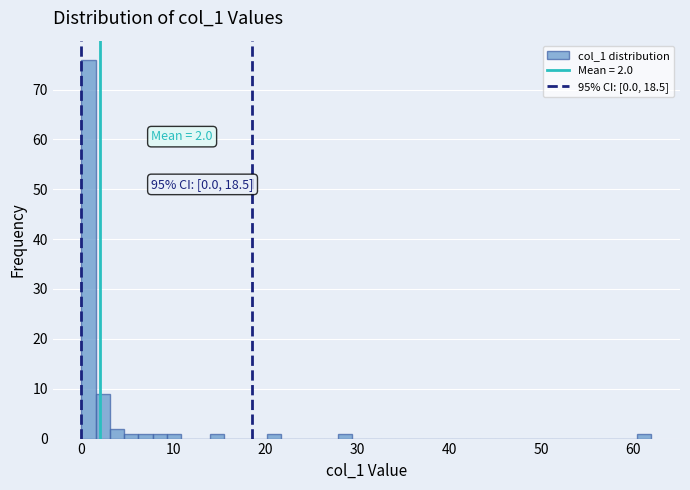

Read against the x-axis, roughly where is the centre of the tallest bar?

1